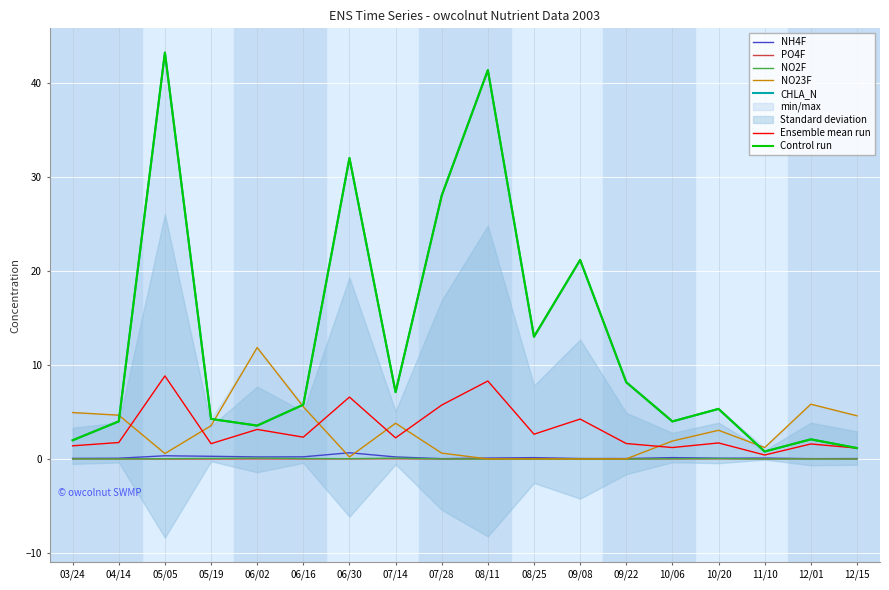

True or false: CHLA_N has a value of 1.8 at 05/19.

False